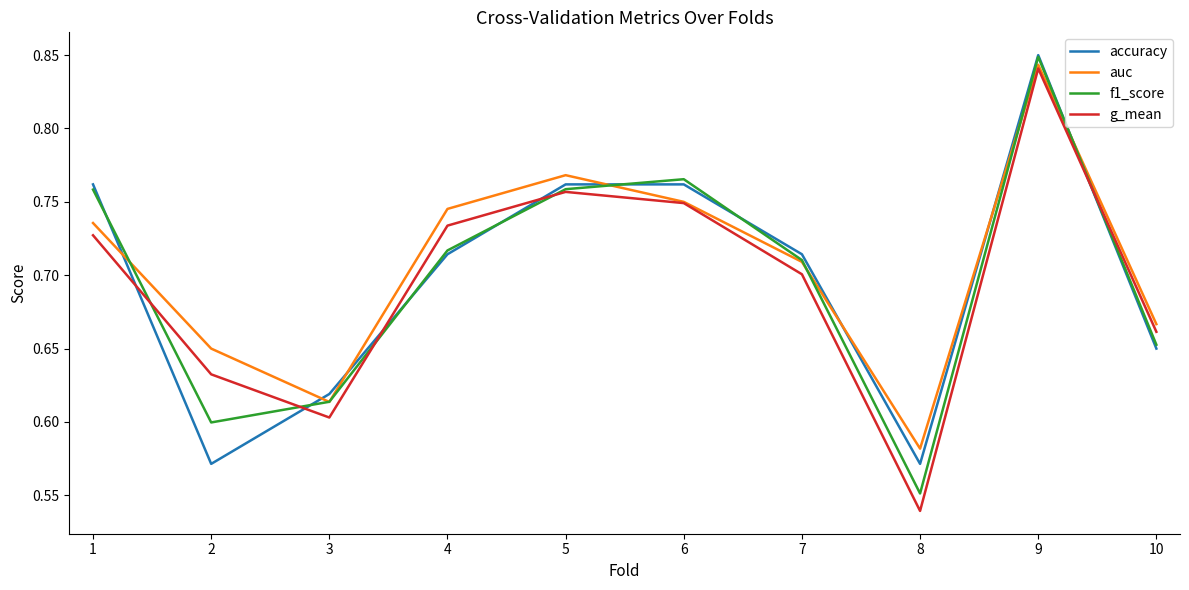

At which category does the chart reach its minimum across all series?

8